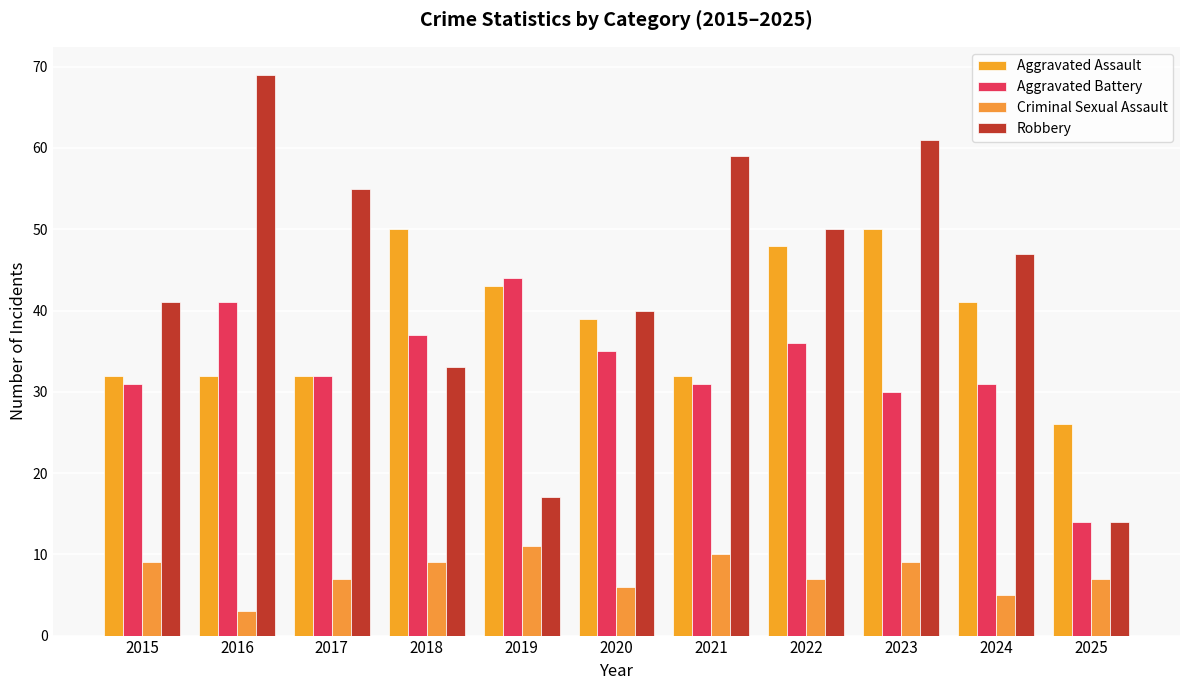

At which label does Aggravated Assault reach its minimum?

2025